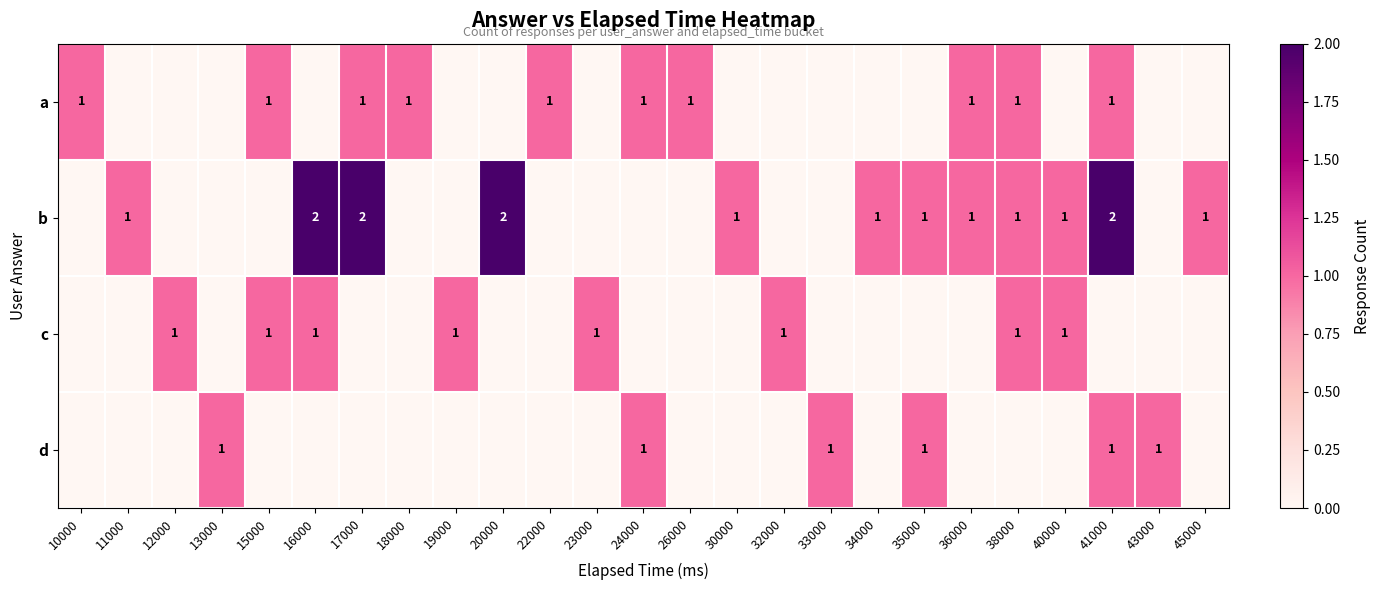

At which category is the sum across all series the highest?

41000